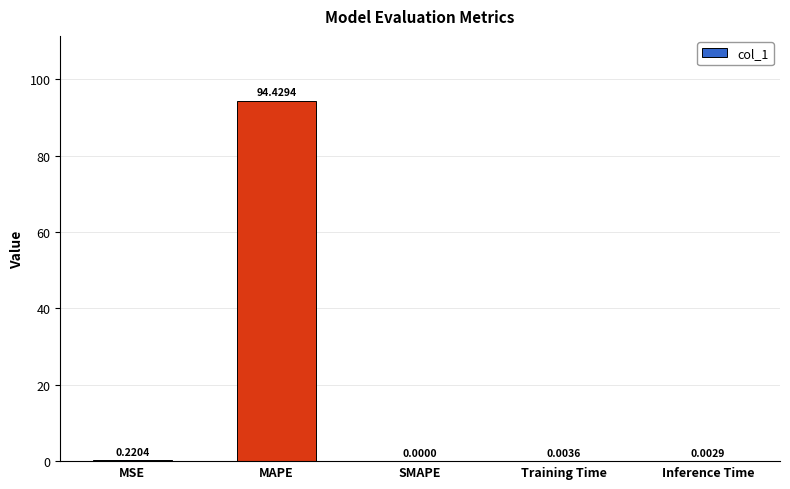

How many distinct data groups are displayed?

1